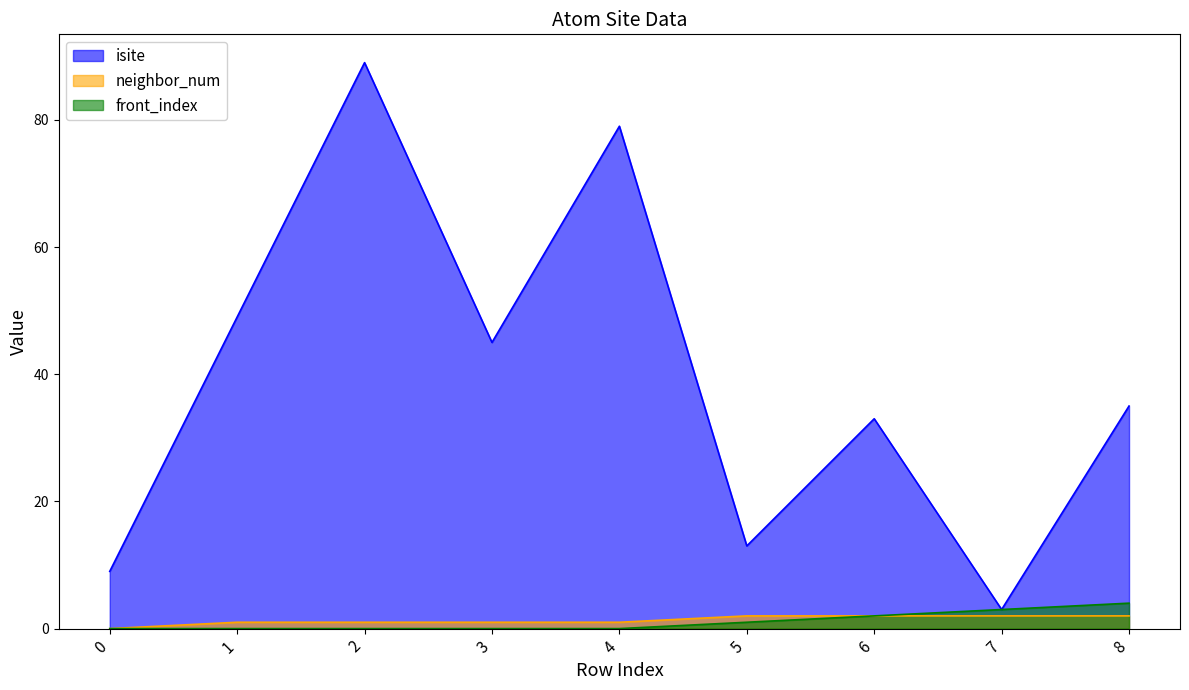

True or false: front_index and neighbor_num cross at least once.

False